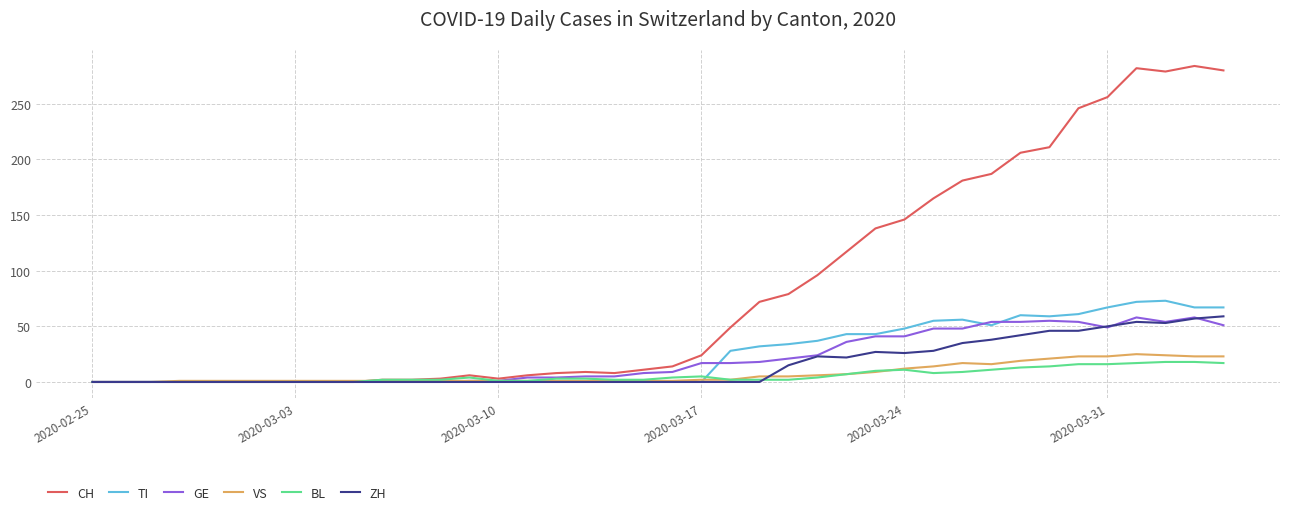

What is the maximum value for VS?

25